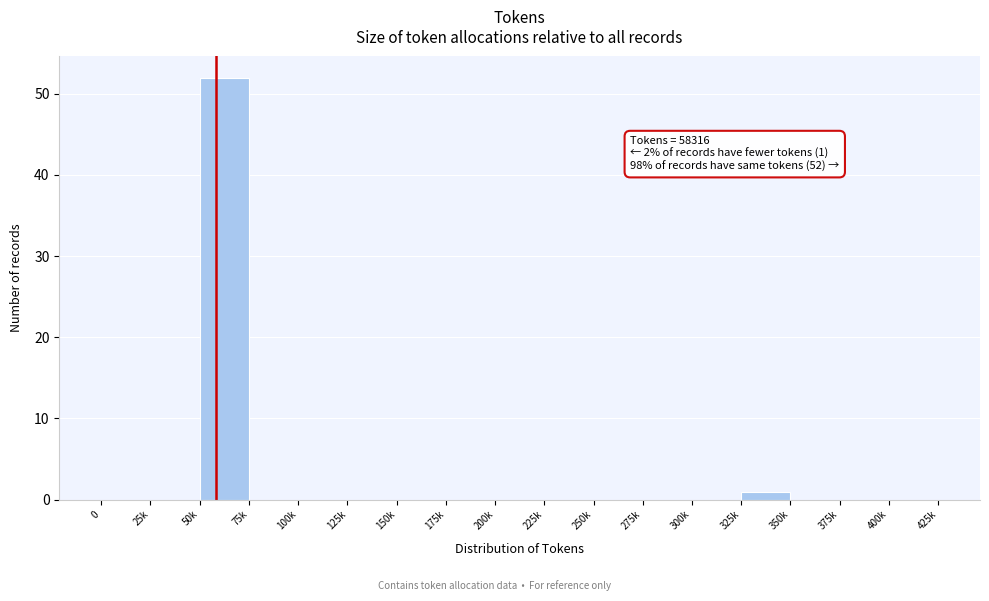

Reading right to left, list all the values displayed in this chart.

400k=0	375k=0	350k=0	325k=1	300k=0	275k=0	250k=0	225k=0	200k=0	175k=0	150k=0	125k=0	100k=0	75k=0	50k=52	25k=0	0=0